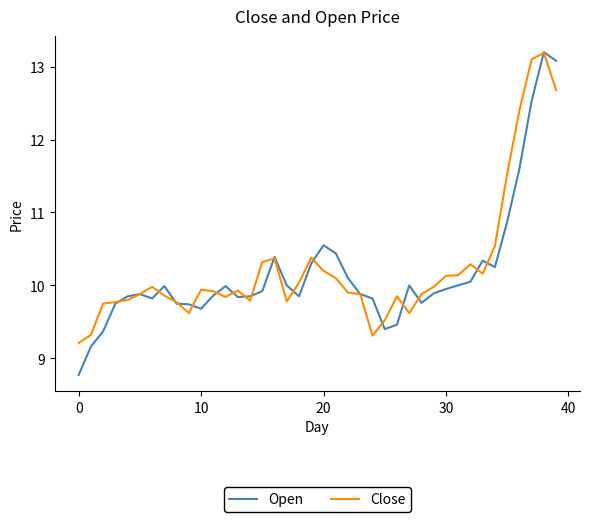

Which series has the largest range (max minus min)?

Open